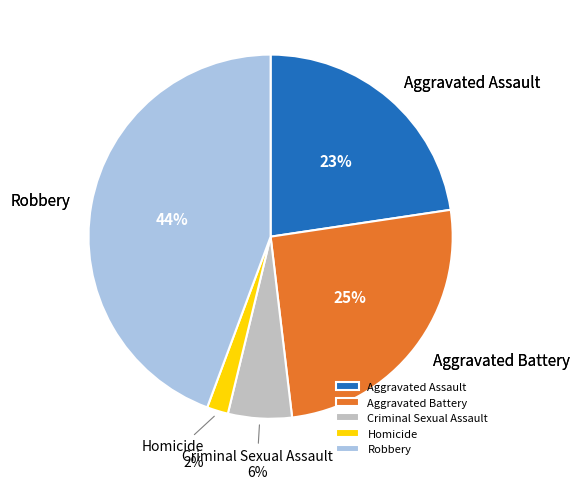

Count the number of slices in the pie.

5